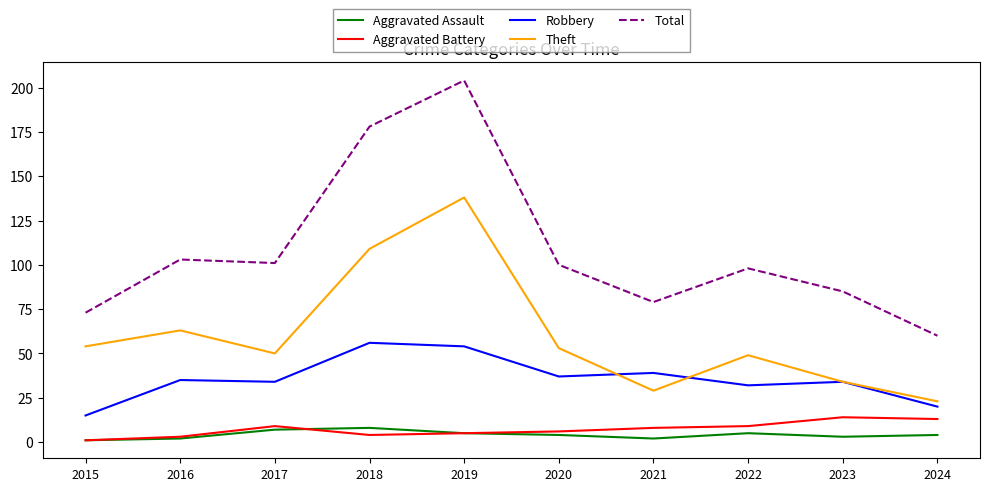

Is the value of Robbery at 2022 greater than the value of Aggravated Battery at 2024?

Yes